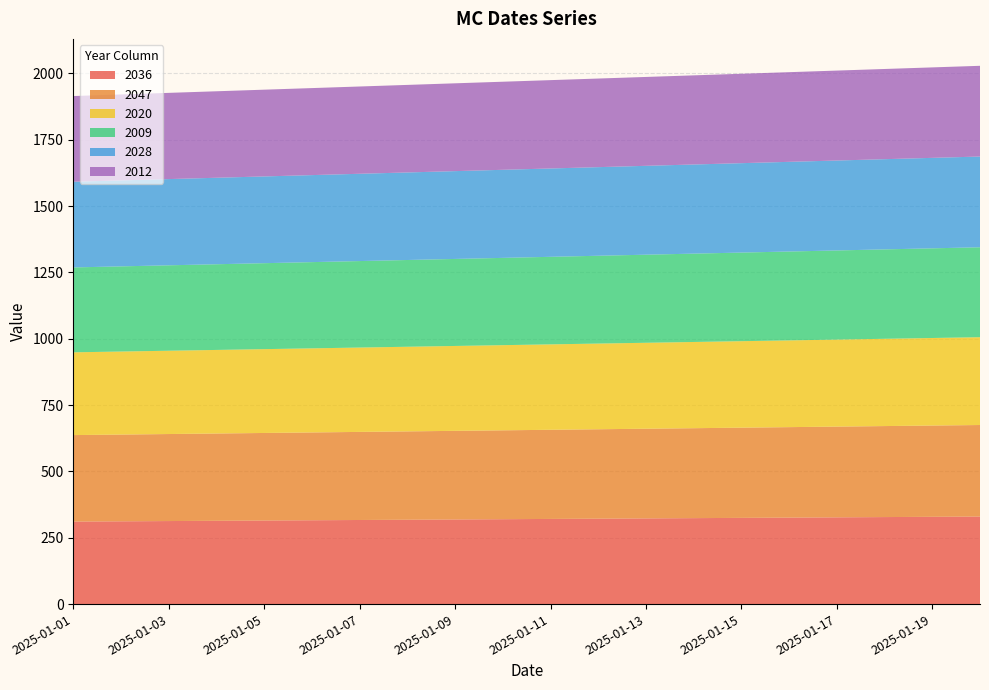

Reading left to right, extract all data points from this chart.

2036: 311	312	313	314	315	316	317	318	319	320	321	322	323	324	325	326	327	328	329	330
2047: 326	327	328	329	330	331	332	333	334	335	336	337	338	339	340	341	342	343	344	345
2020: 312	313	314	315	316	317	318	319	320	321	322	323	324	325	326	327	328	329	330	331
2009: 320	321	322	323	324	325	326	327	328	329	330	331	332	333	334	335	336	337	338	339
2028: 323	324	325	326	327	328	329	330	331	332	333	334	335	336	337	338	339	340	341	342
2012: 323	324	325	326	327	328	329	330	331	332	333	334	335	336	337	338	339	340	341	342